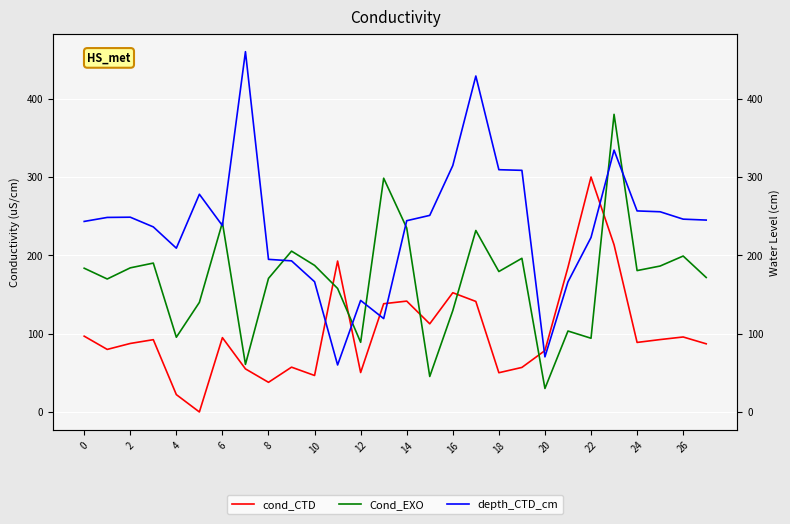

At which category is the sum across all series the highest?

23